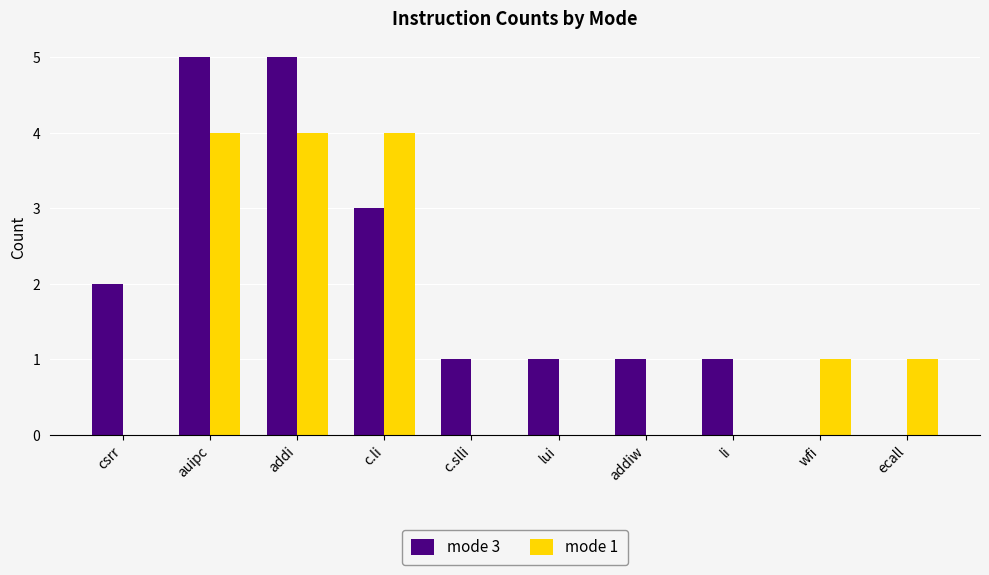

True or false: mode 1 has a value of 4 at c.li.

True